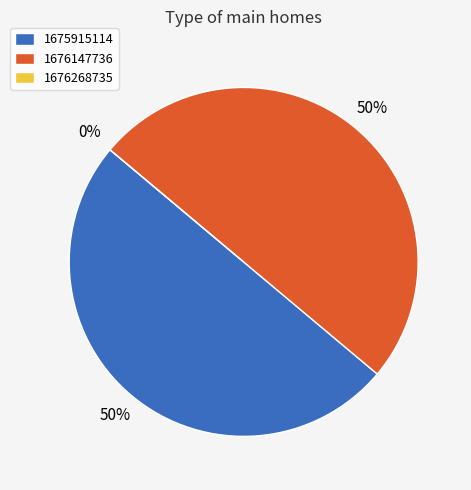

What is the change in value from 1675915114 to 1676268735?

-1